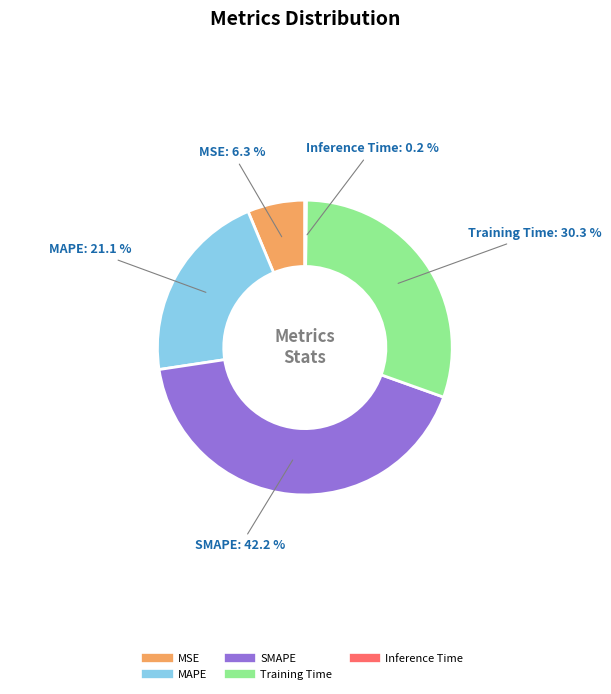

To the nearest percent, what portion does Training Time represent?

30%